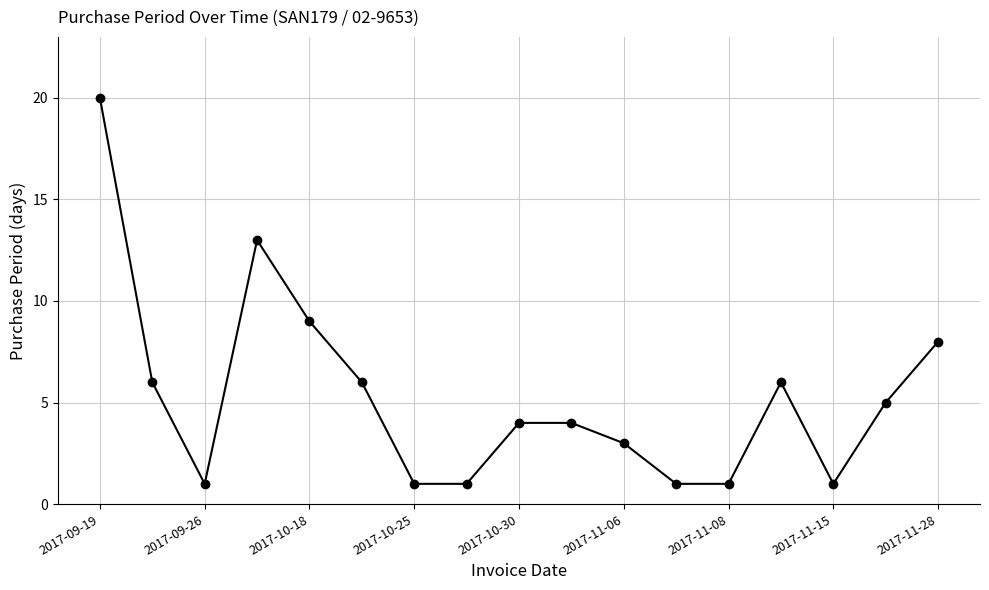

Reading left to right, what are all the values shown in this chart?

20	6	1	13	9	6	1	1	4	4	3	1	1	6	1	5	8